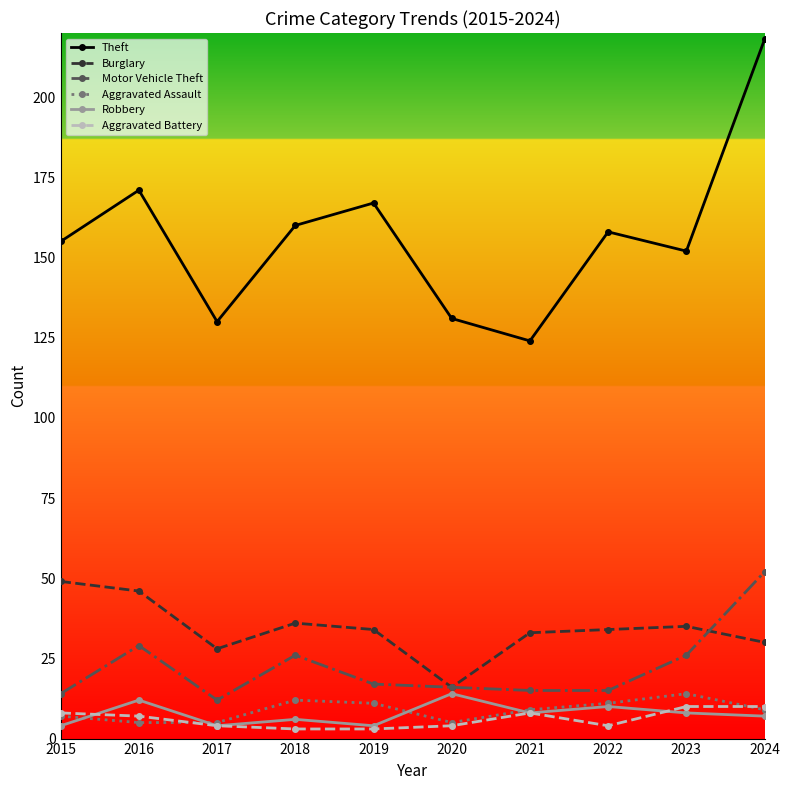

Between which two adjacent categories do Aggravated Assault and Robbery first intersect?

2015 and 2016